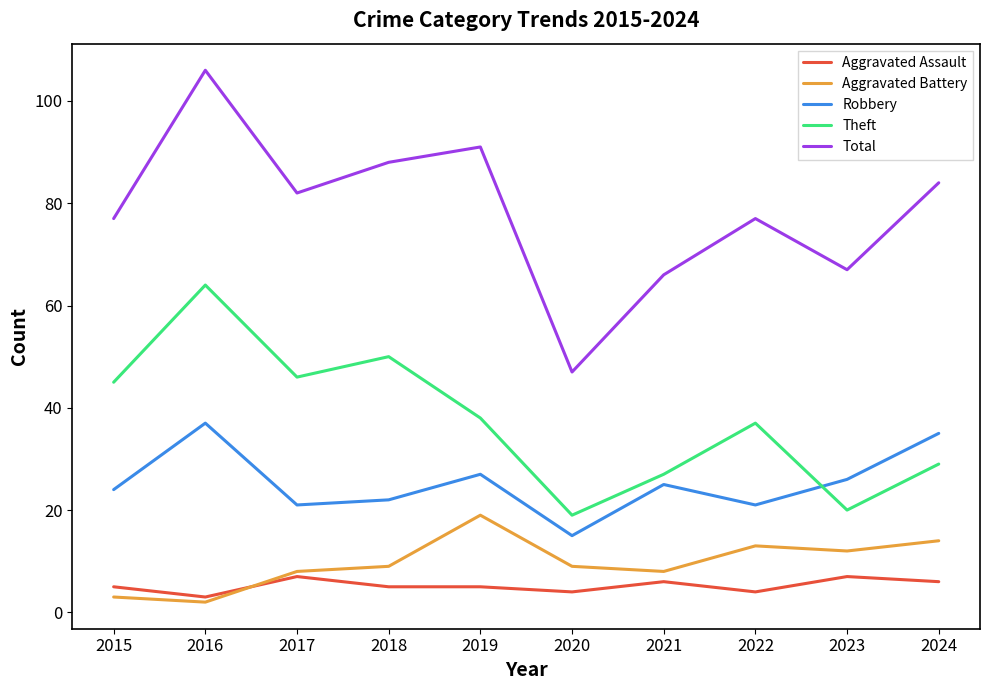

What is the approximate value of Robbery at 2024, to the nearest 5?

35